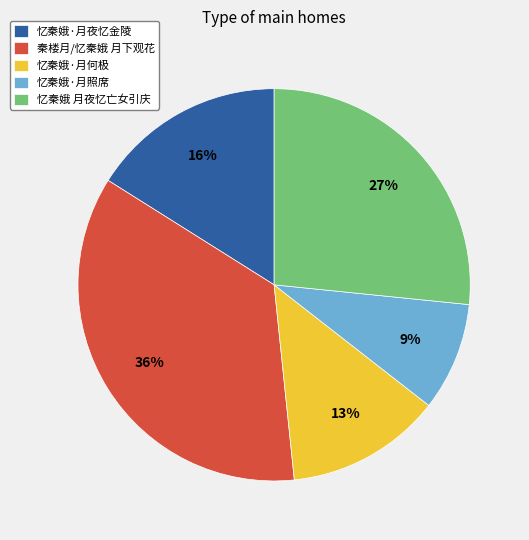

To the nearest percent, what is the average slice percentage?

20%